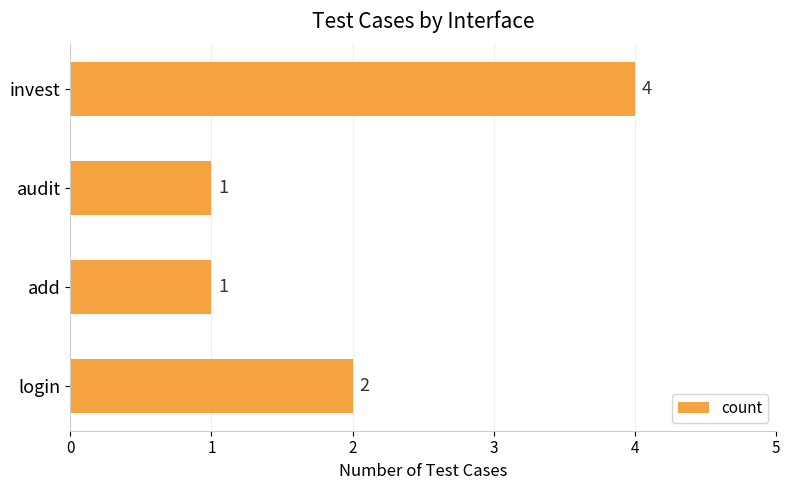

Between add and login, which is larger?

login